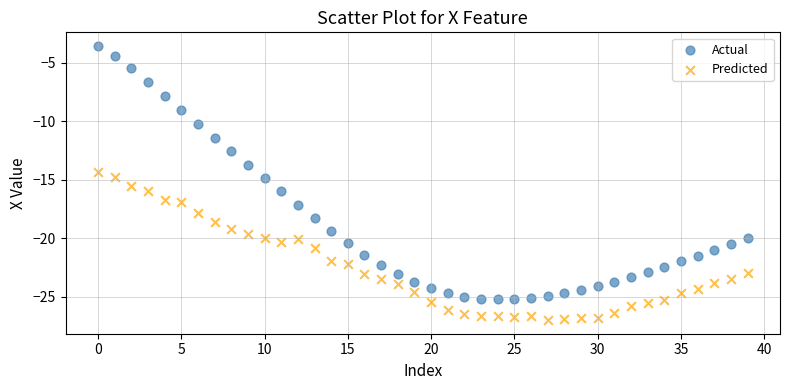

Which series has the widest spread of Y values?

Actual